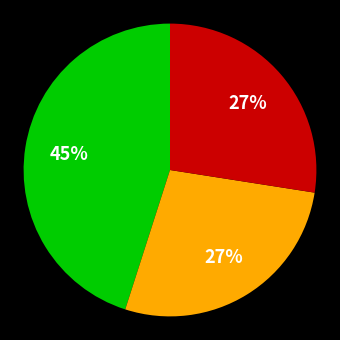

Does any single category account for the majority?

No